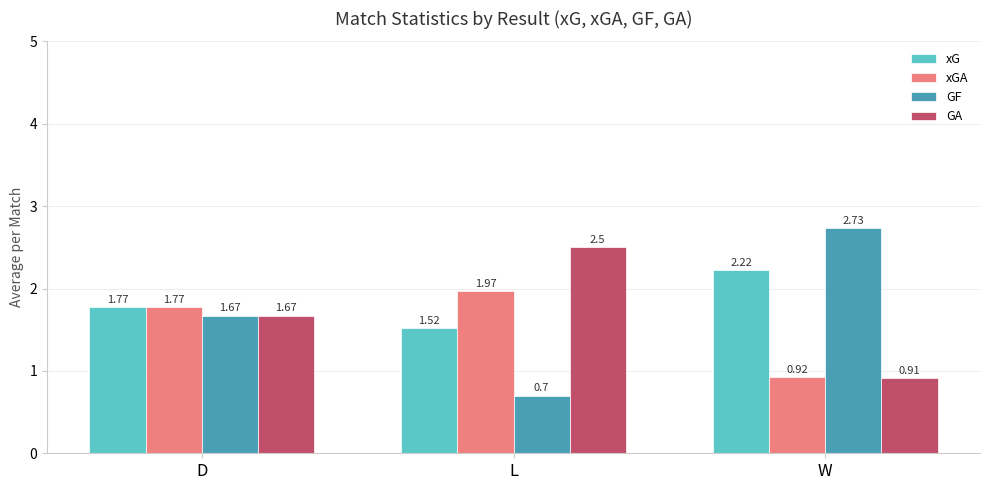

Rank the series by their maximum value, from lowest to highest.

xGA, xG, GA, GF